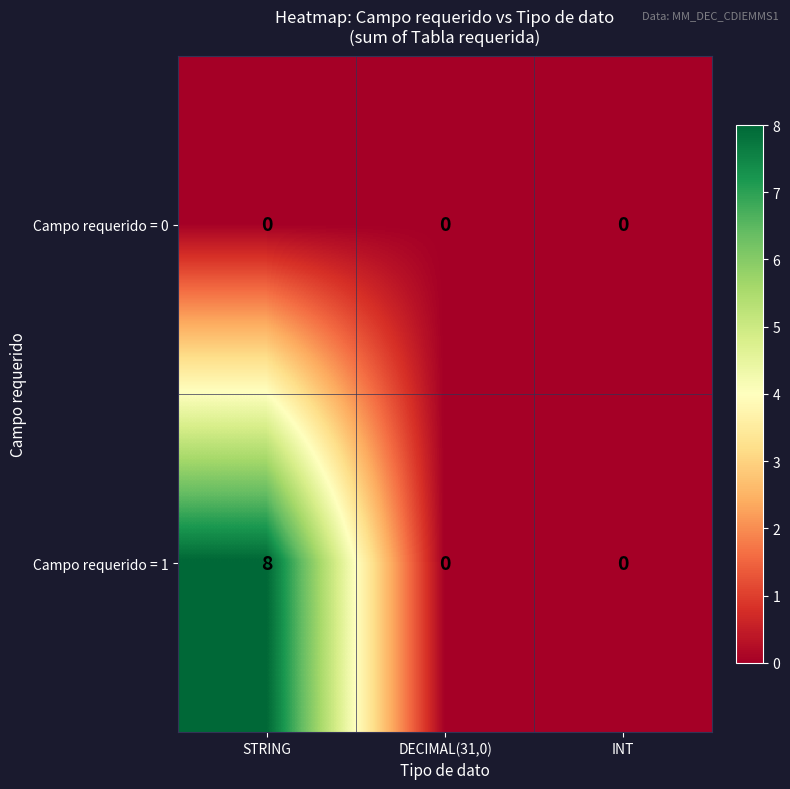

Rank the series at STRING from lowest to highest value.

Campo requerido = 0, Campo requerido = 1